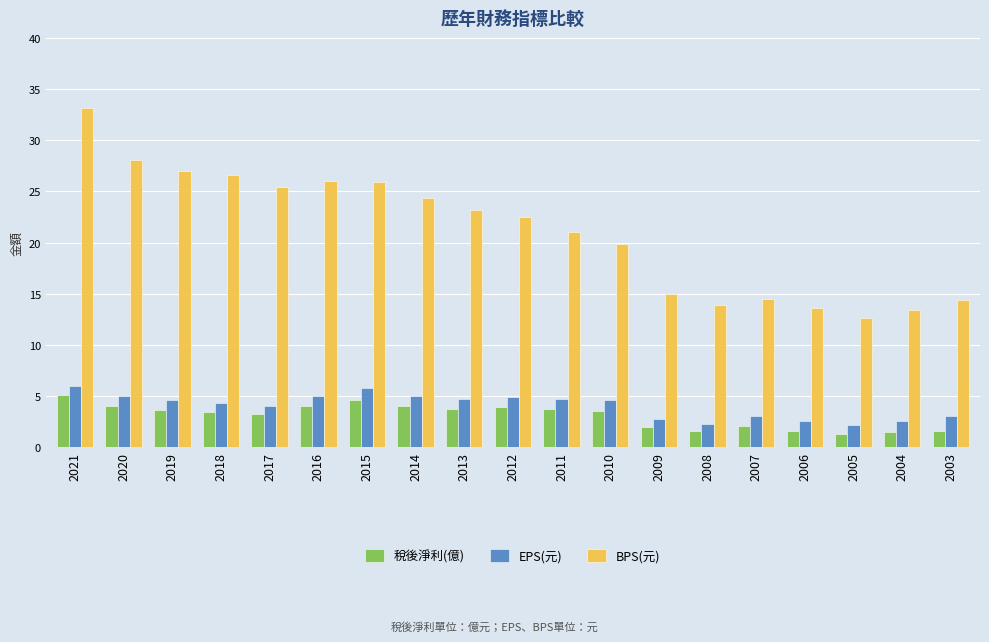

What is the maximum value shown in the chart?

33.1